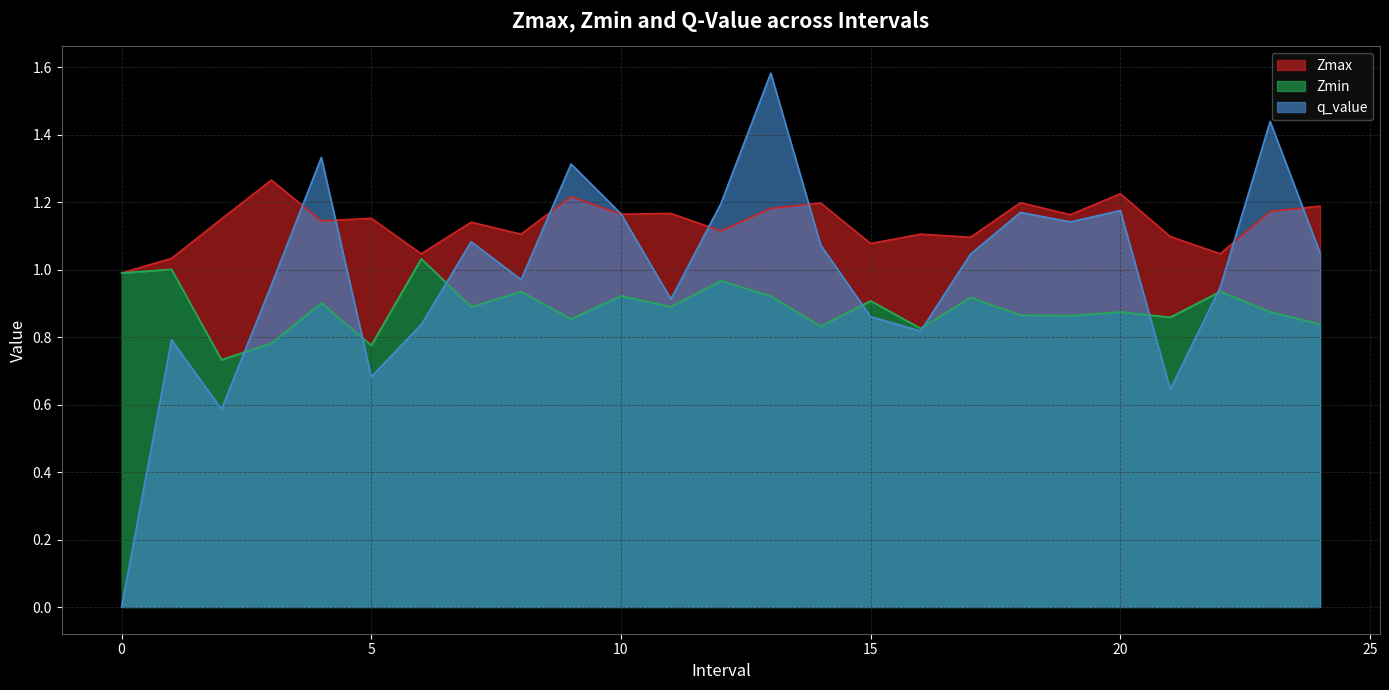

What is the difference between the highest and lowest values at 15?

0.2